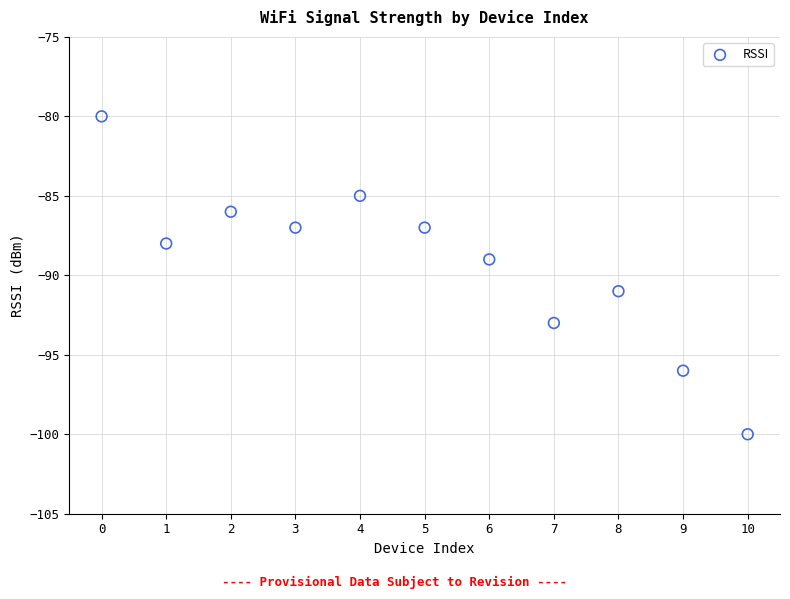

What is the range of Y values (max minus min)?

20